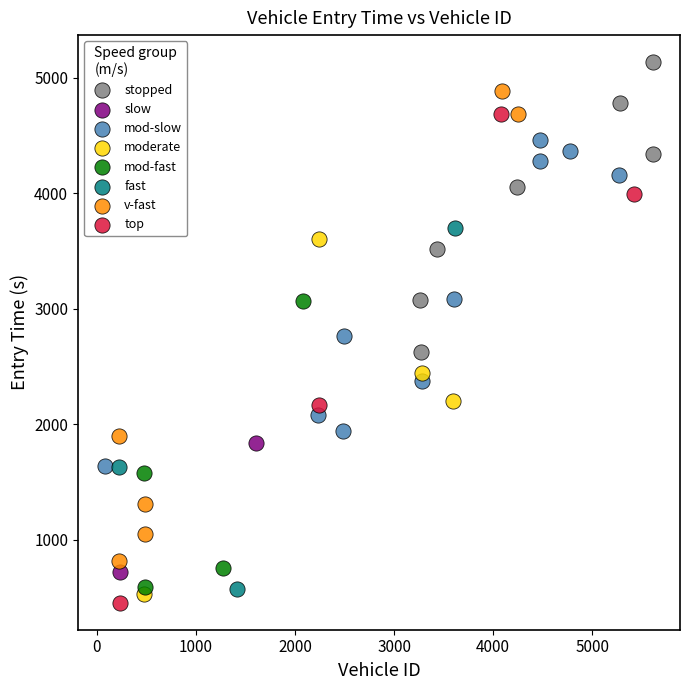

Which series contains the lowest Y value?

top